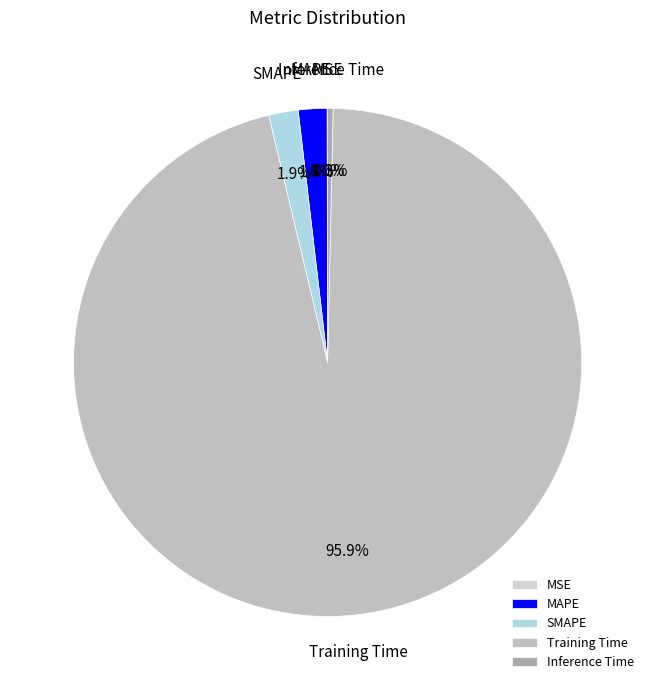

Which category accounts for the majority?

Training Time